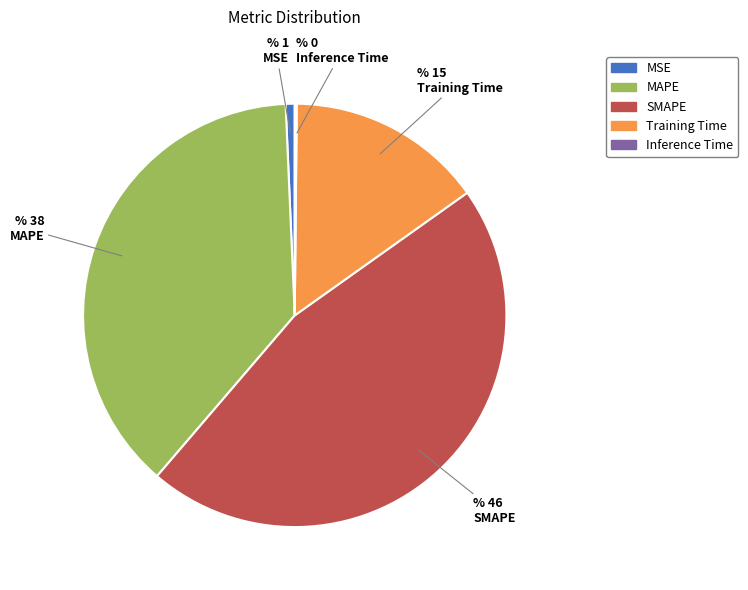

Is the sum of SMAPE and Training Time greater than half?

Yes